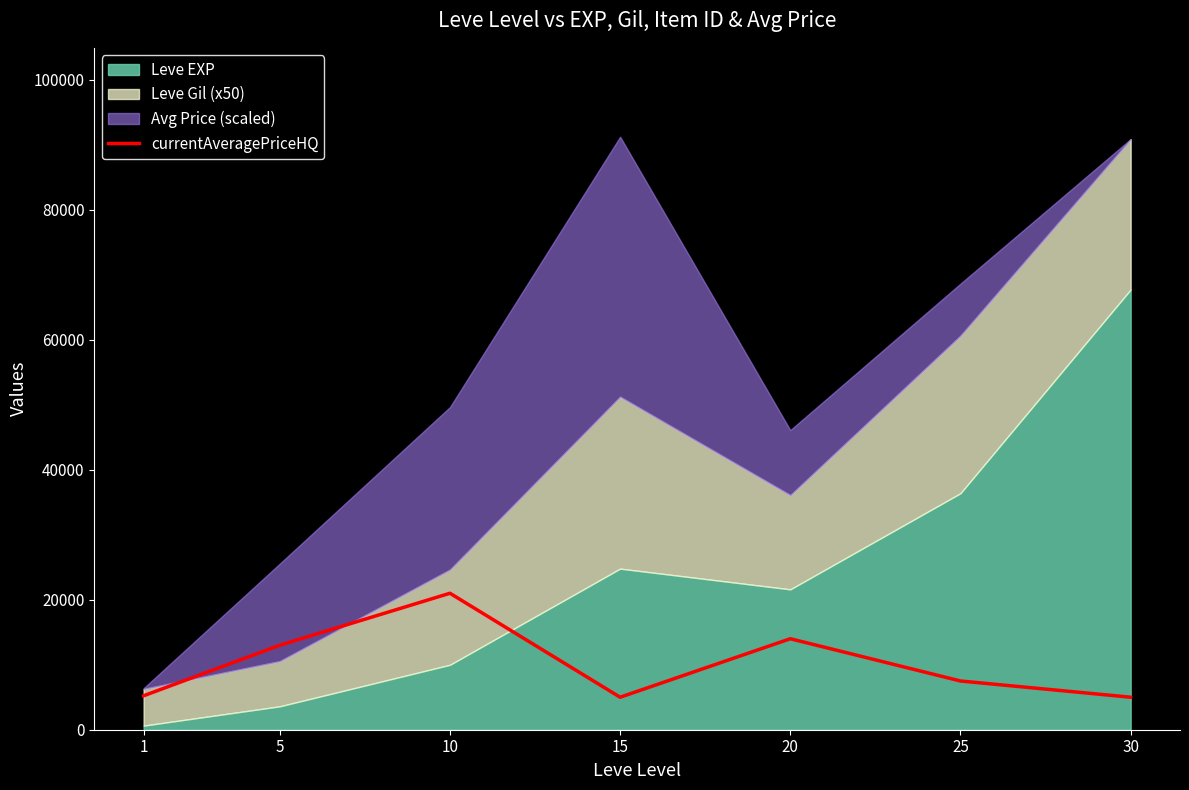

How many interior local peaks (higher than both neighbors) does the data have?

2